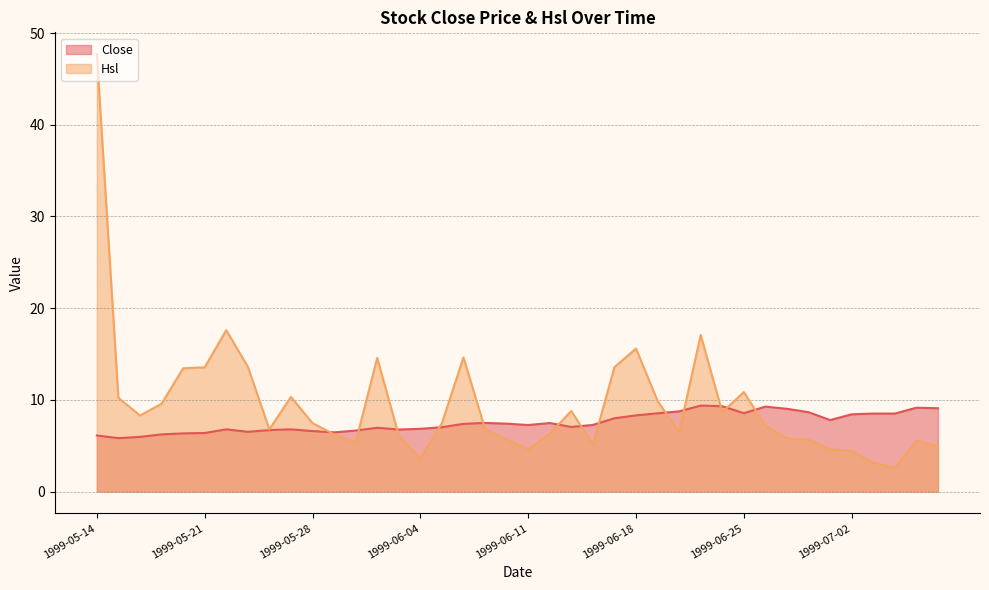

Between which two adjacent categories do Close and Hsl first intersect?

1999-05-28 and 1999-05-31